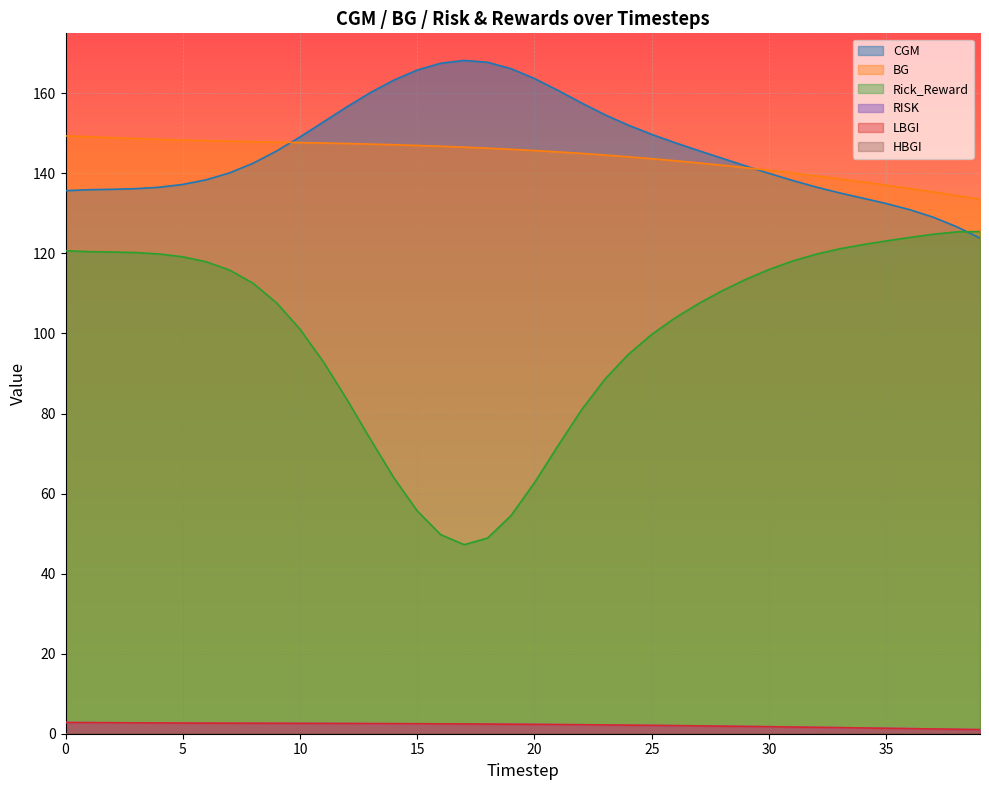

Does the chart display data point markers on the line(s)?

No